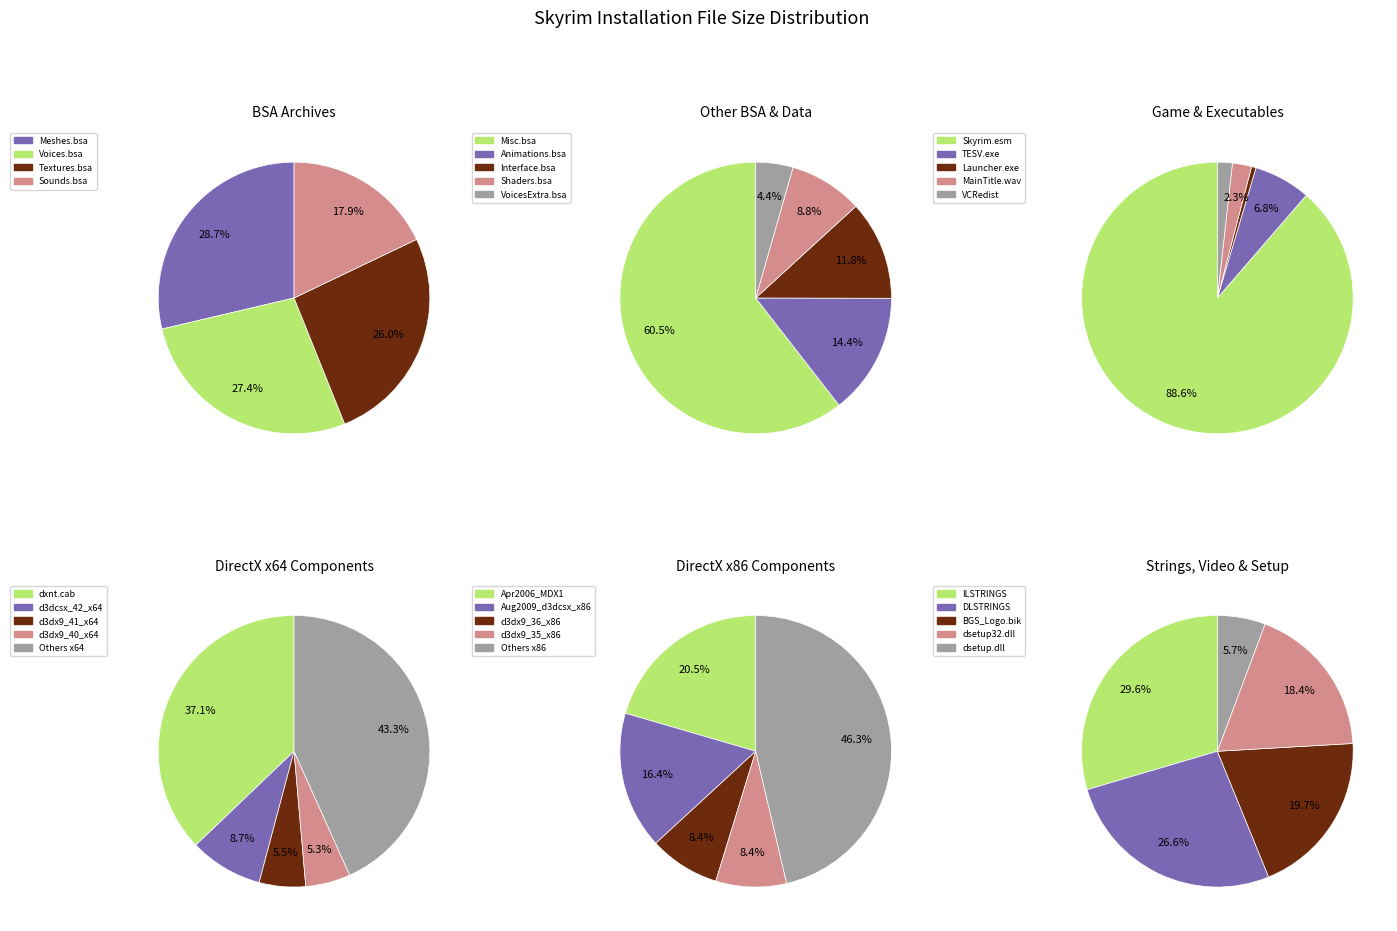

Combined, do Skyrim - Voices.bsa and Skyrim - Sounds.bsa account for over 50%?

No